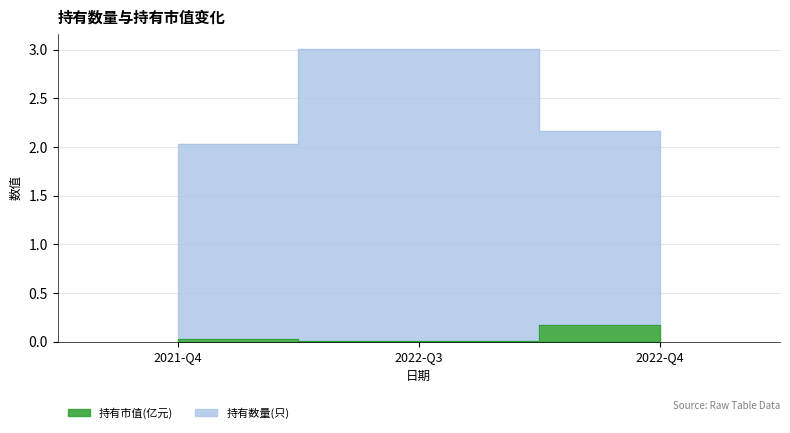

What is the label of the 2nd point from the right?

2022-Q3